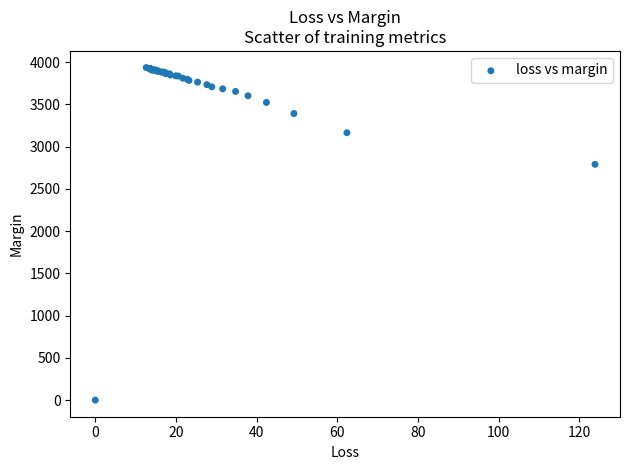

What Y value in the scatter plot is closest to 1967?

2790.7